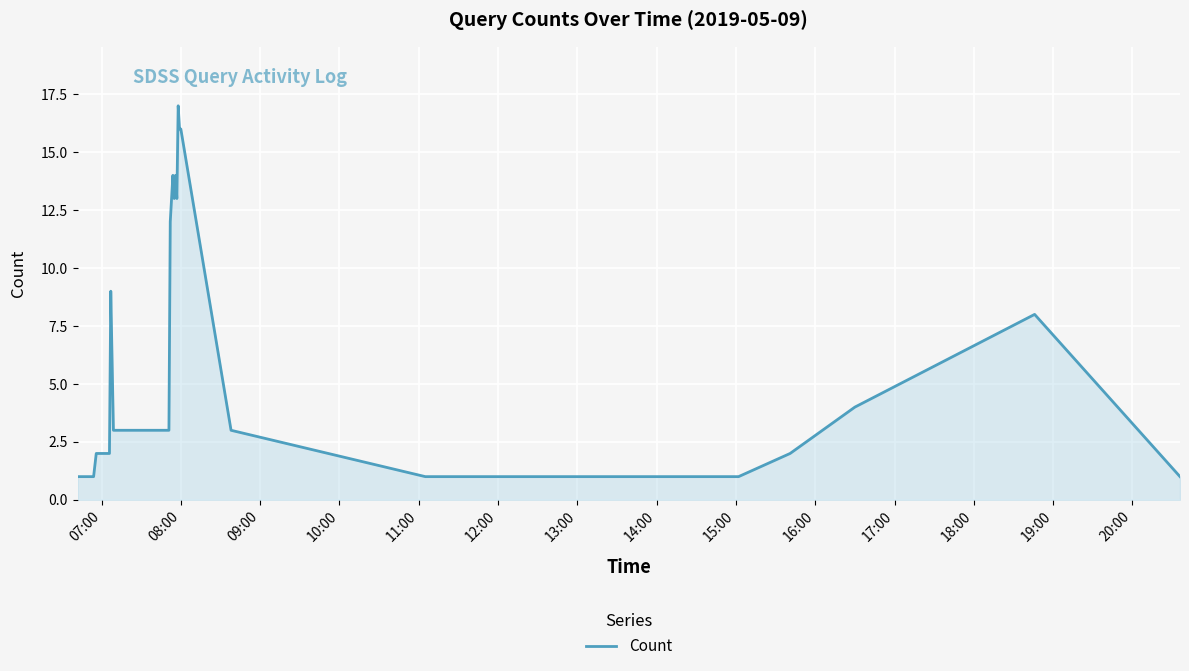

What is the maximum value shown in the chart?

17